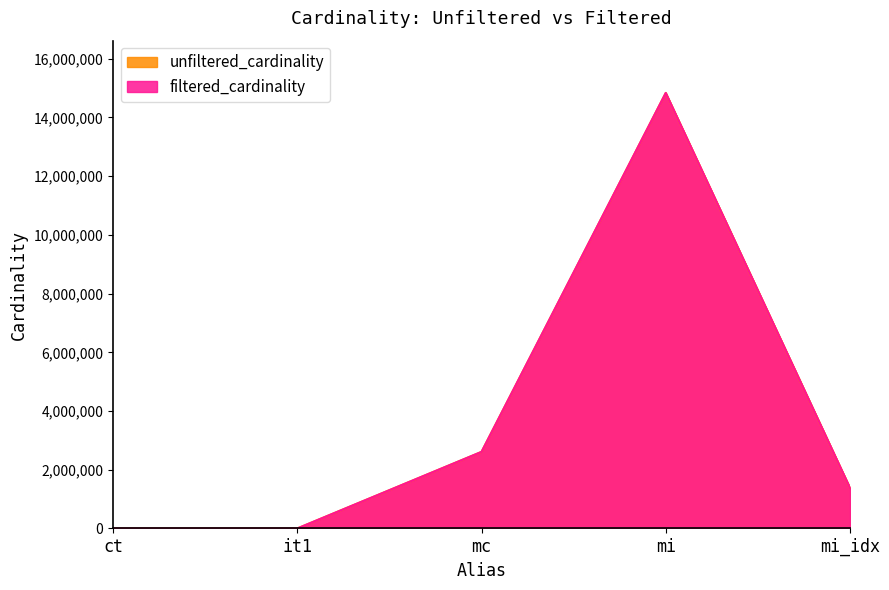

What is the total value across all series at mi_idx?

2760070